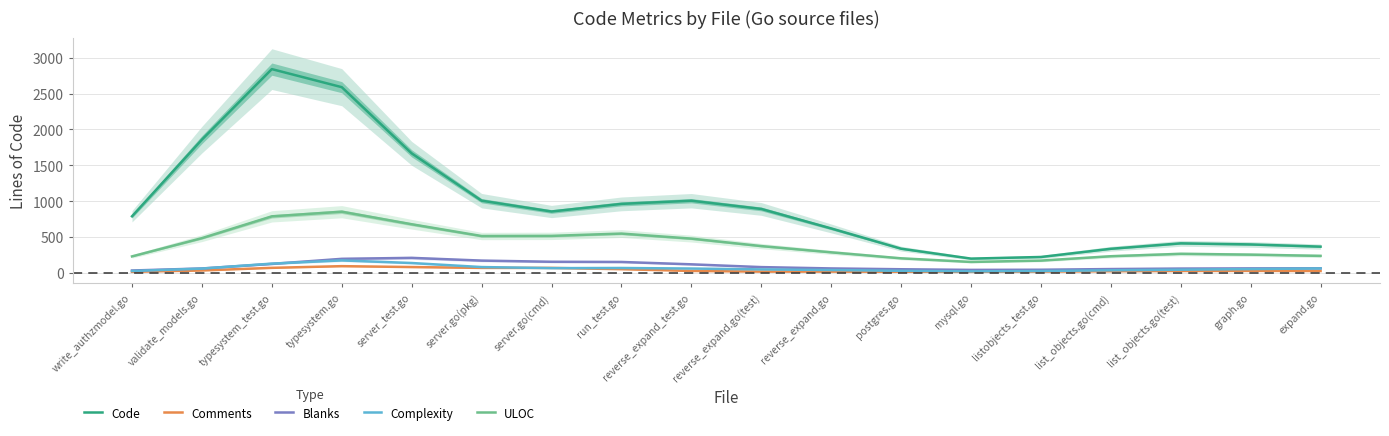

Which category has the highest value in the ULOC series?

typesystem.go